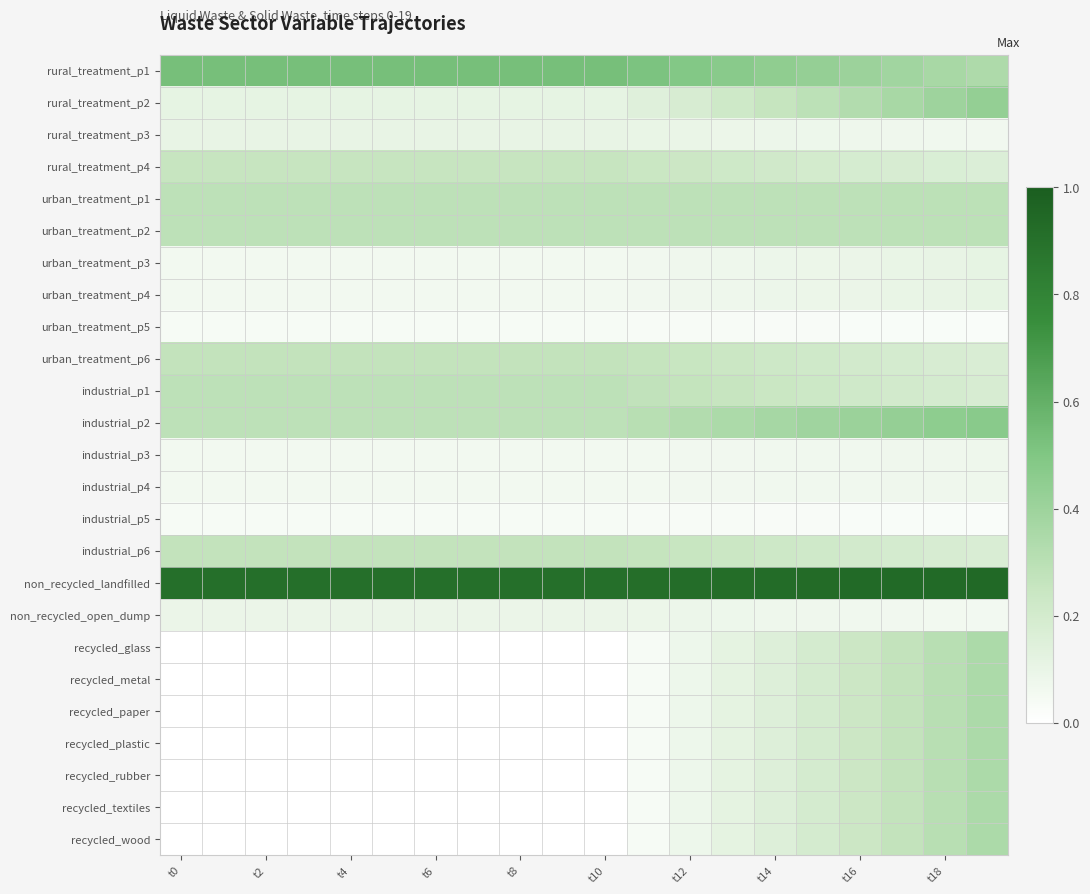

Which series has the largest total across all categories?

non_recycled_landfilled